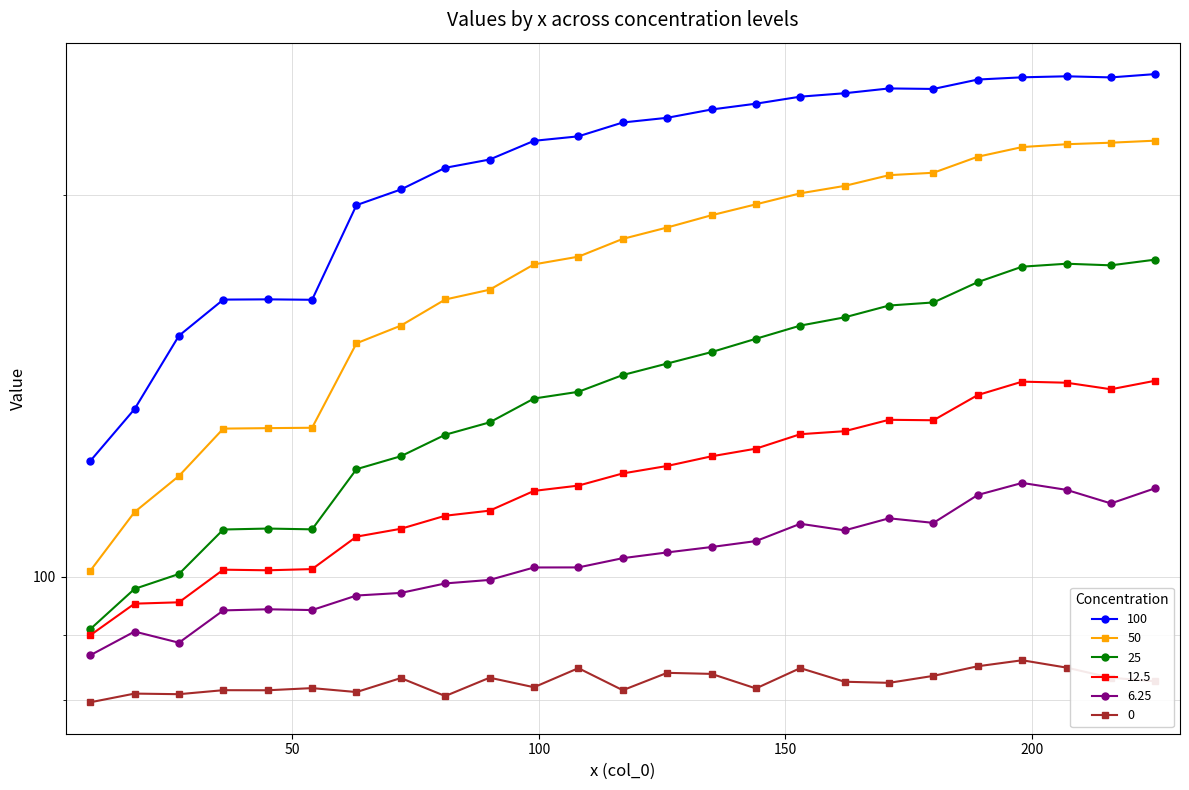

Which label corresponds to the smallest value in the chart?

9